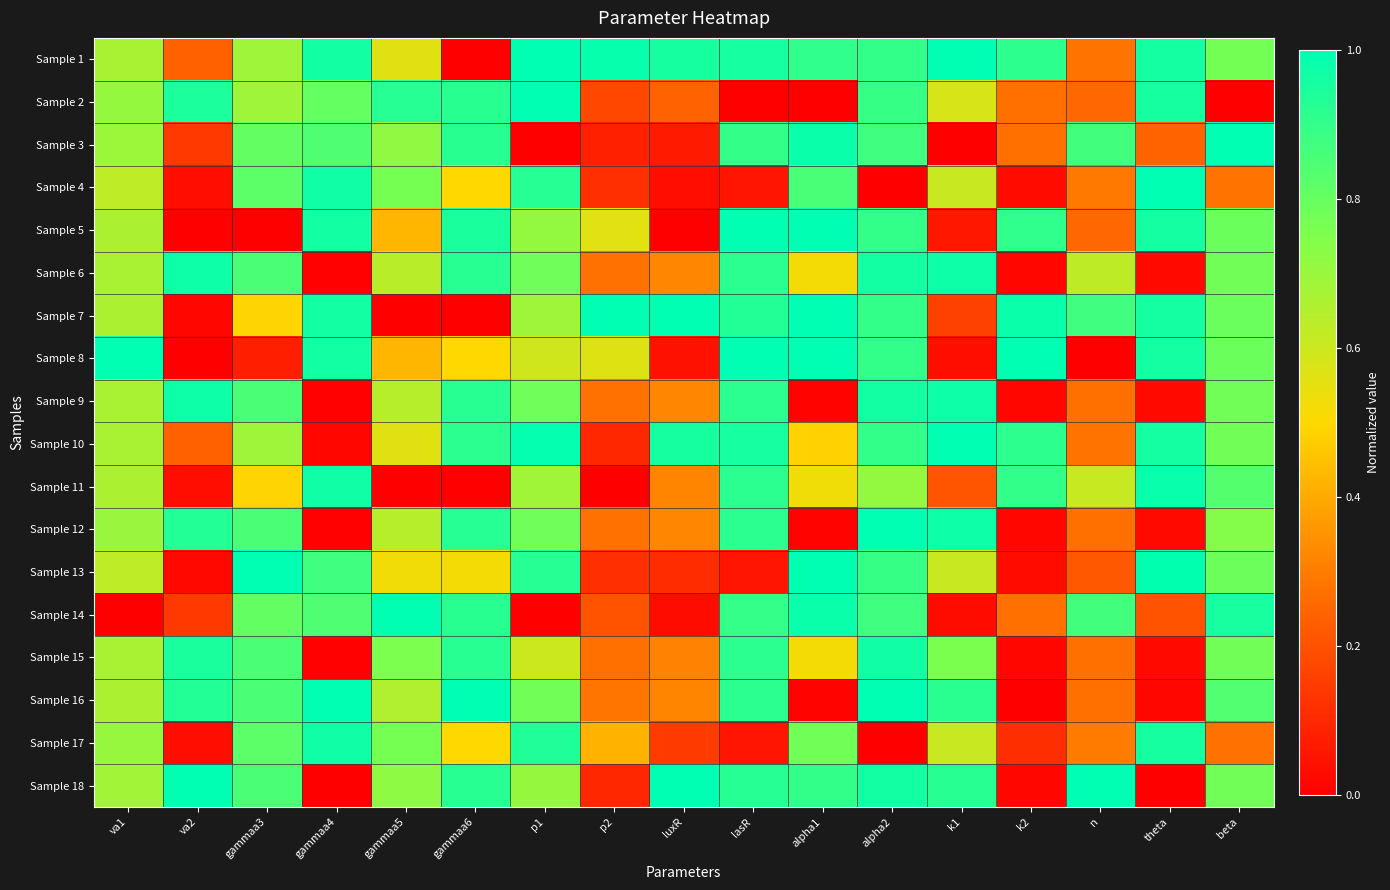

What is the total value across all series at n?

7.8